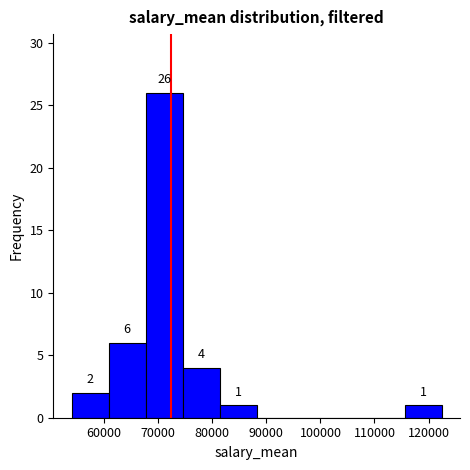

Over which range of the x-axis is the bar tallest?

68000 to 75000